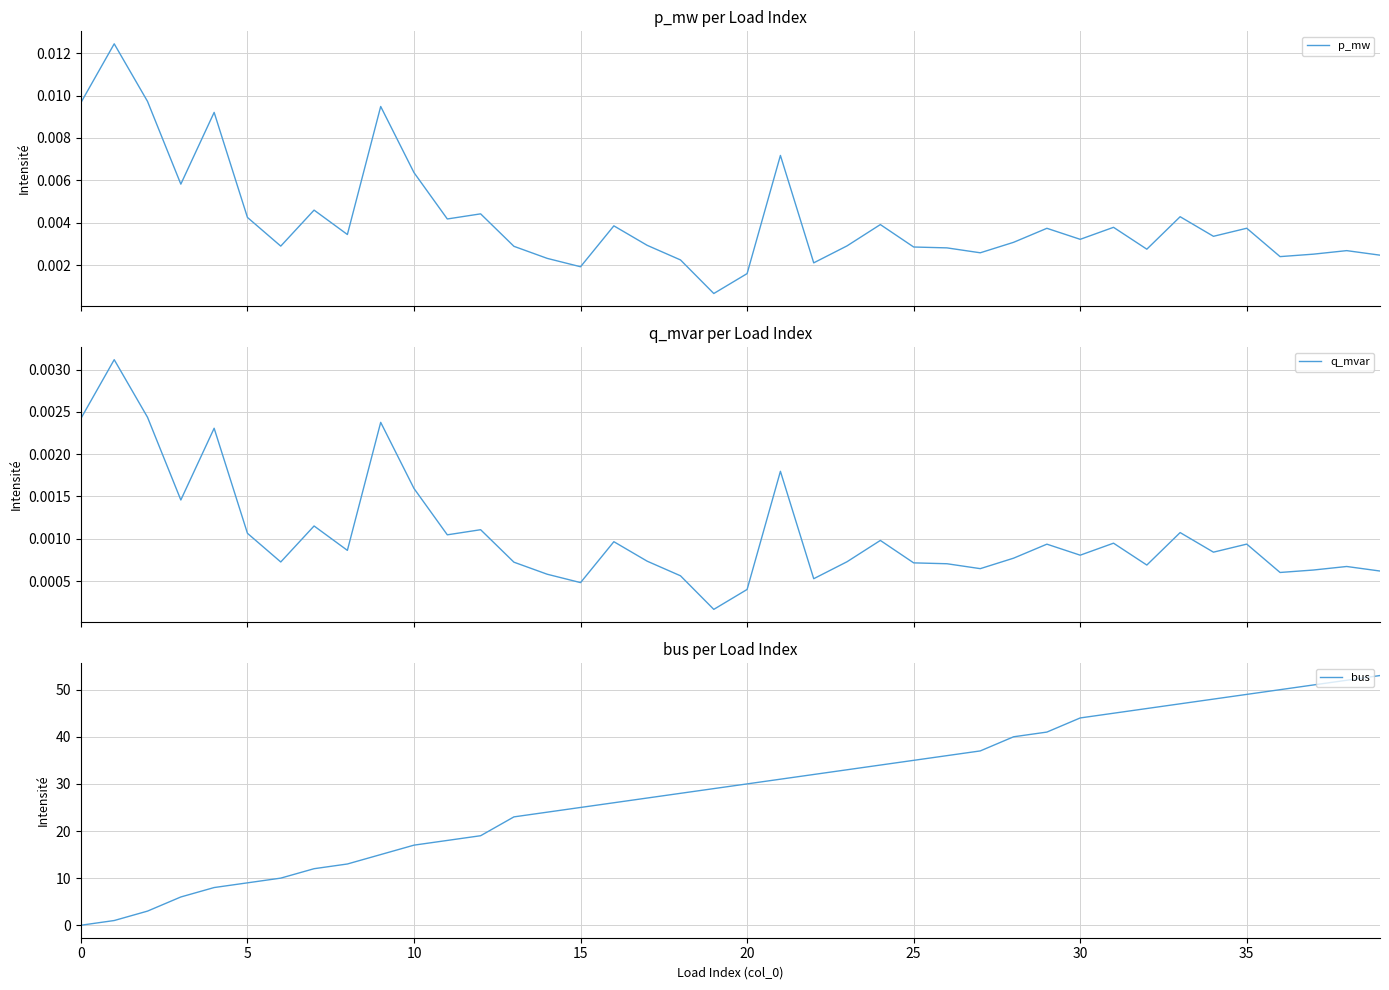

Rank the series at 35 from lowest to highest value.

q_mvar, p_mw, bus